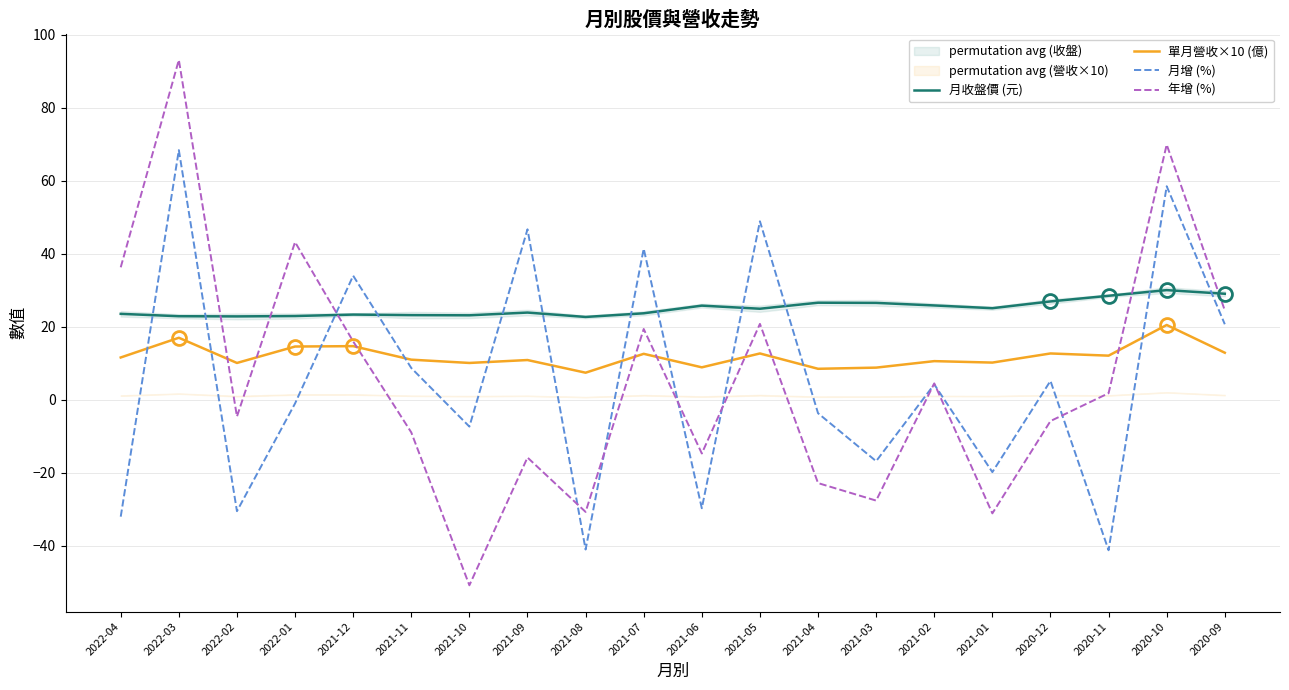

How many times do 年增 (%) and 單月營收×10 (億) cross each other?

8